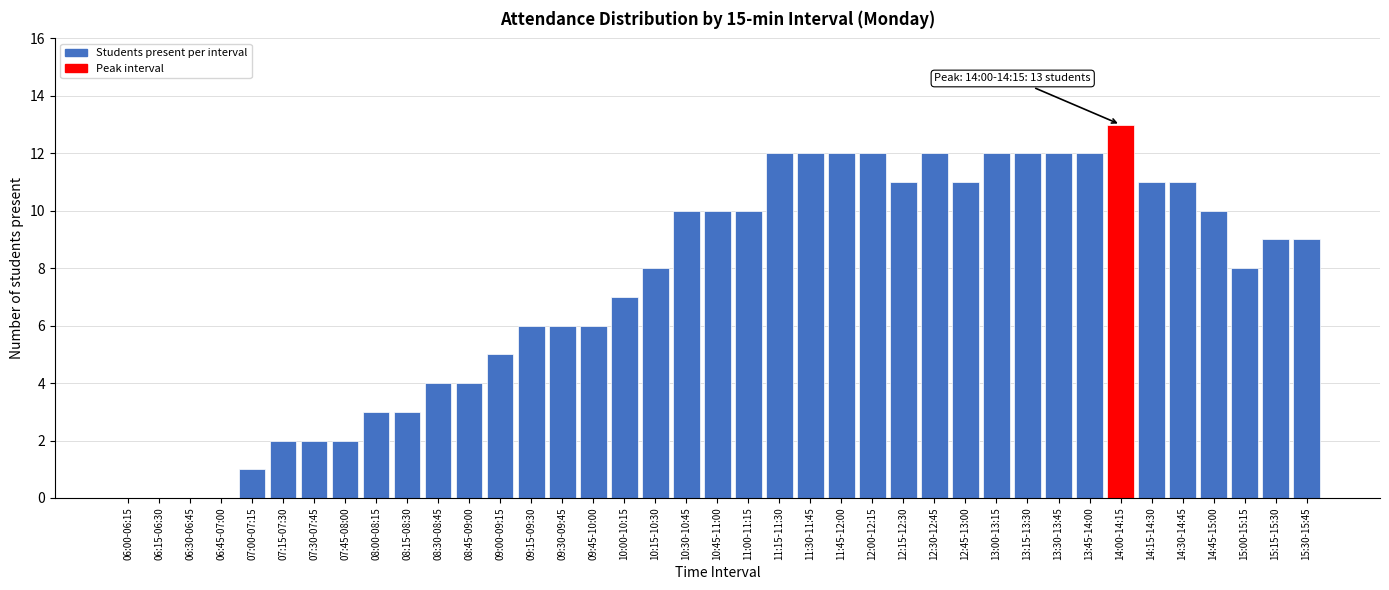

What is the maximum value shown in the chart?

13